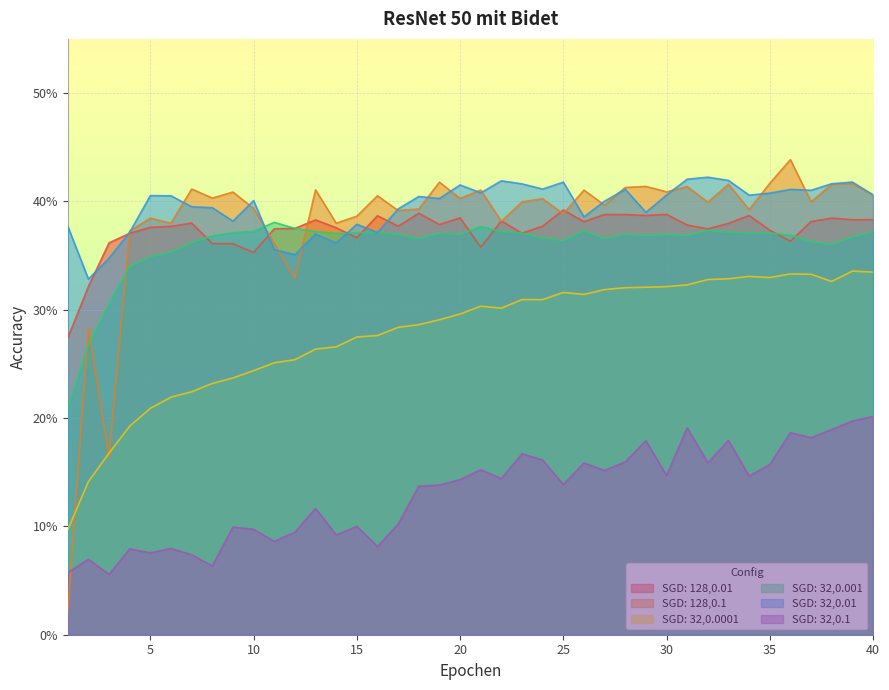

True or false: SGD: 32,0.01 has more than 0 interior local peaks.

True